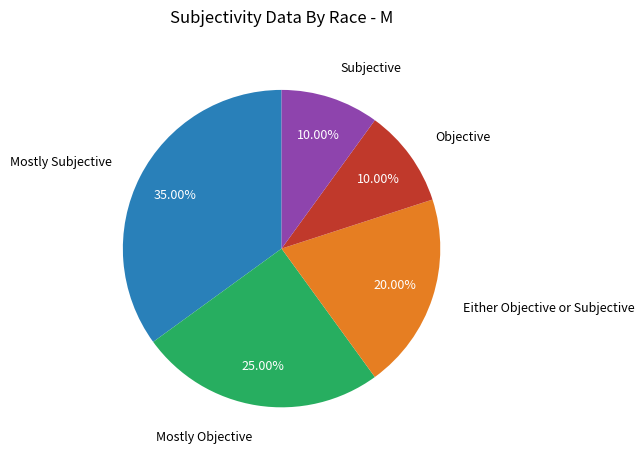

How many segments does this pie chart have?

5